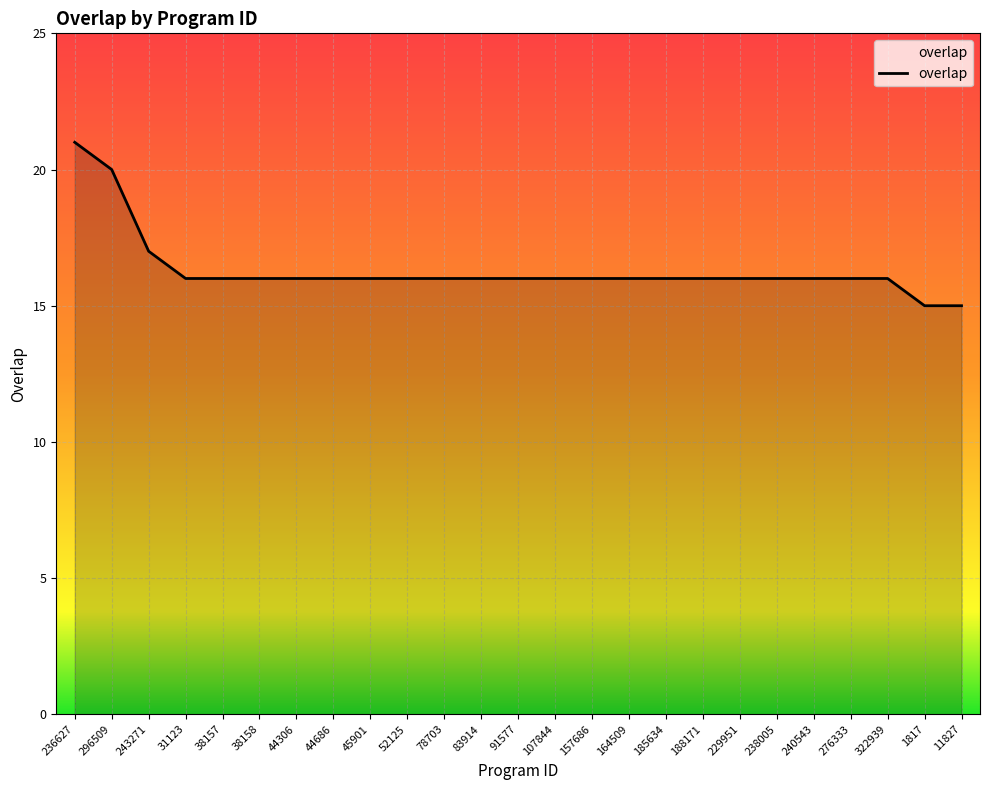

Is it true that the value at 78703 is 16?

True